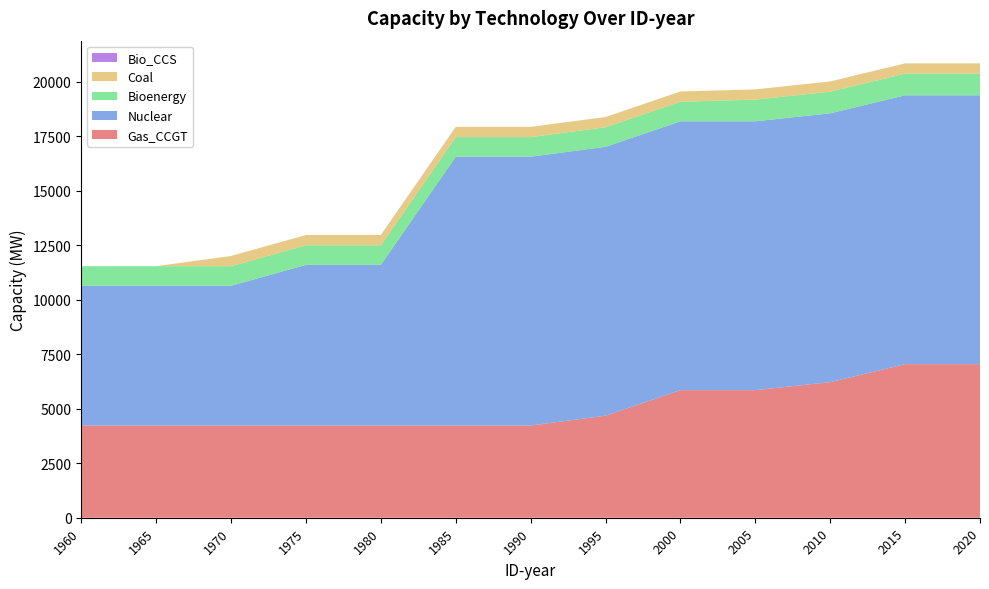

Reading left to right, what are all the values shown in this chart?

Gas_CCGT: 1960=4232.2	1965=4232.2	1970=4232.2	1975=4232.2	1980=4232.2	1985=4232.2	1990=4232.2	1995=4683.2	2000=5855.2	2005=5855.2	2010=6222.2	2015=7049.2	2020=7049.2
Nuclear: 1960=6412.0	1965=6412.0	1970=6412.0	1975=7374.0	1980=7374.0	1985=12337.8	1990=12337.8	1995=12337.8	2000=12337.8	2005=12337.8	2010=12337.8	2015=12337.8	2020=12337.8
Bioenergy: 1960=899.0	1965=899.0	1970=899.0	1975=899.0	1980=899.0	1985=899.0	1990=899.0	1995=899.0	2000=899.0	2005=994.0	2010=994.0	2015=994.0	2020=994.0
Coal: 1960=0.0	1965=0.0	1970=470.0	1975=470.0	1980=470.0	1985=470.0	1990=470.0	1995=470.0	2000=470.0	2005=470.0	2010=470.0	2015=470.0	2020=470.0
Bio_CCS: 1960=0.0	1965=0.0	1970=0.0	1975=0.0	1980=0.0	1985=0.0	1990=0.0	1995=0.0	2000=0.0	2005=0.0	2010=0.0	2015=0.0	2020=0.0